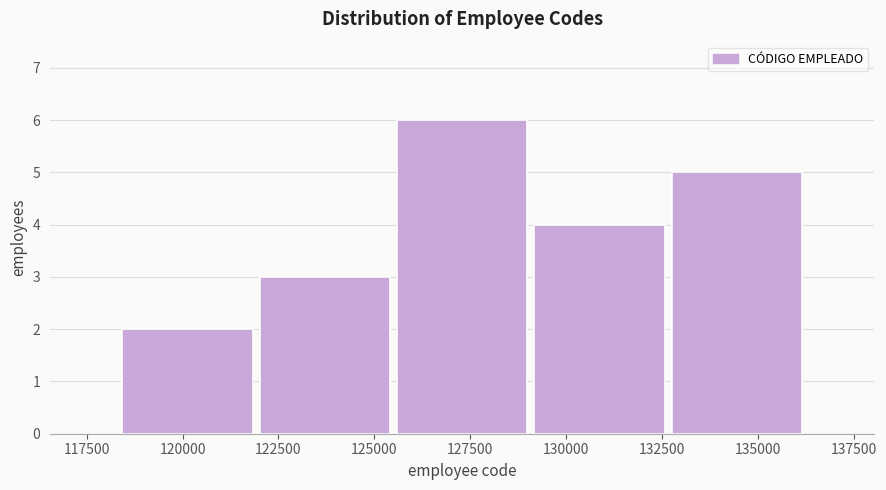

Reading left to right, list every bar in this chart as the range it spans on the x-axis followed by its height. Neither the bar edges nor the heights are printed on the chart, so give them approximately, as read against the axes.

118500 to 122000: 2
122000 to 125500: 3
125500 to 129000: 6
129000 to 132500: 4
132500 to 136000: 5